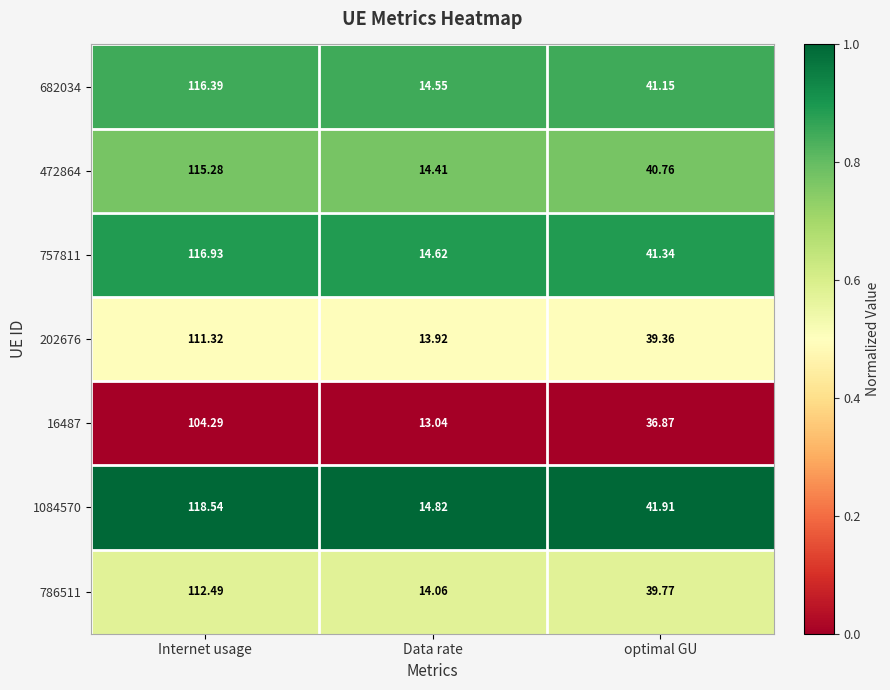

Which series has the largest range (max minus min)?

1084570